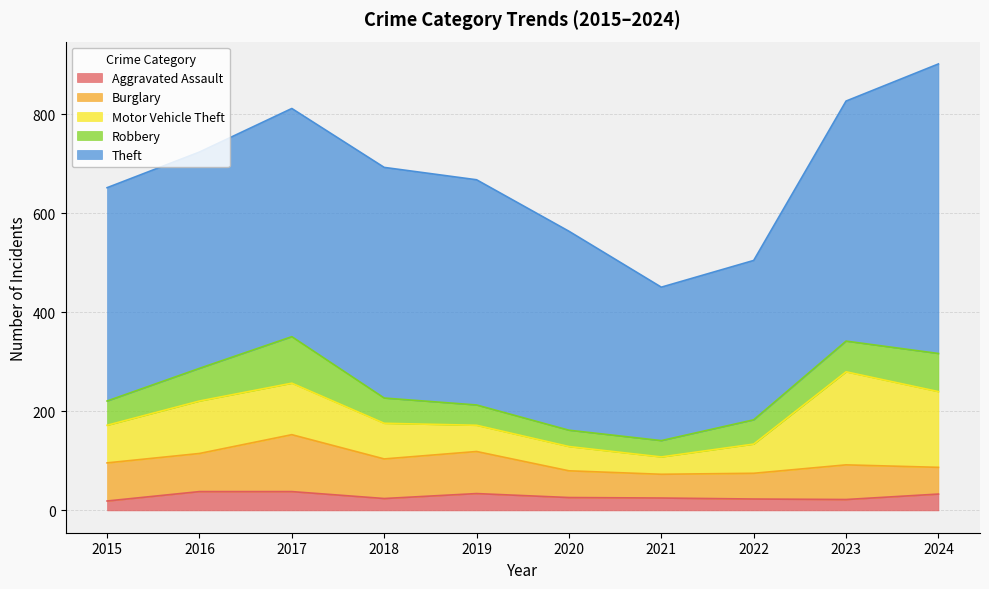

At which label does Theft first exceed 455?

2017